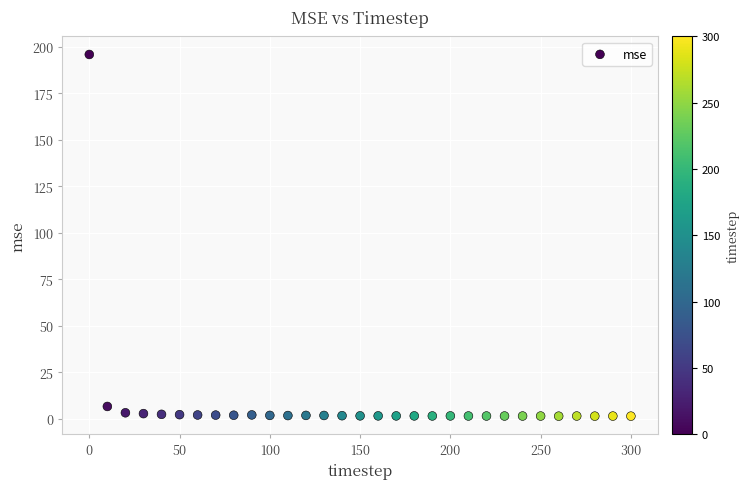

What is the range of Y values (max minus min)?

194.4